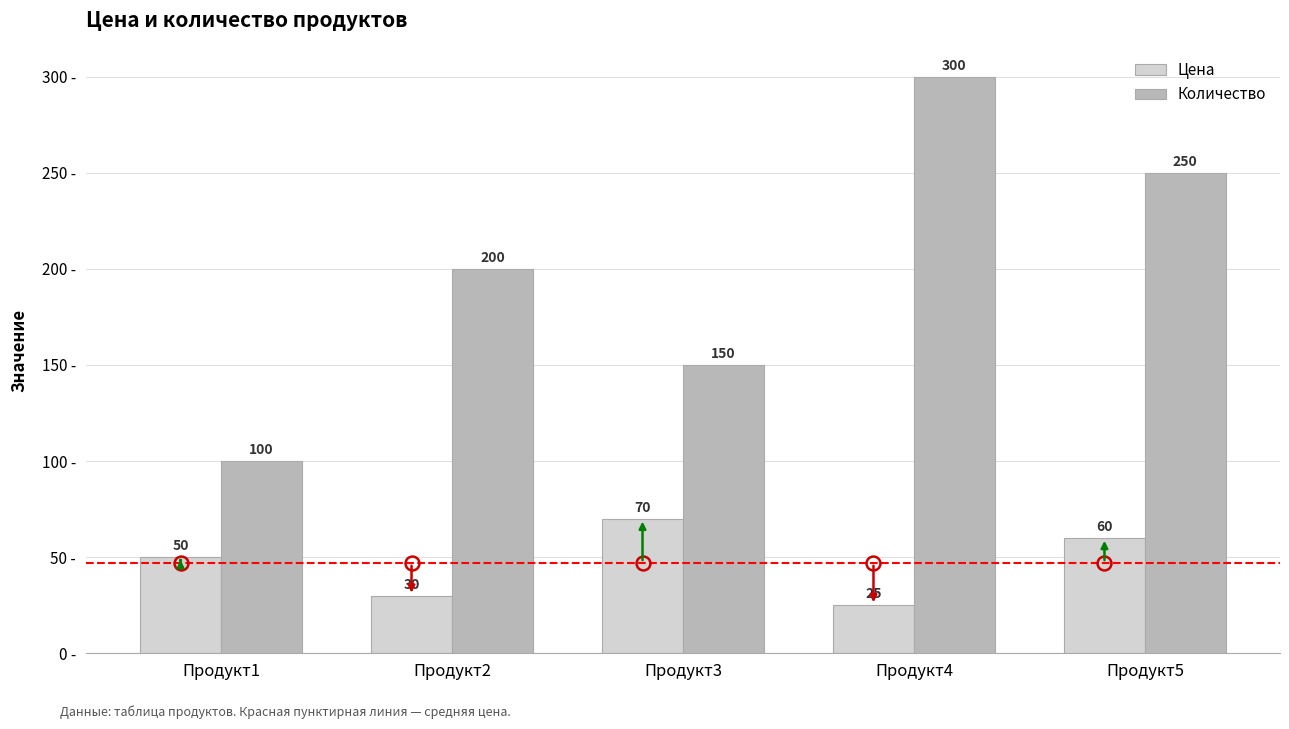

How many bars are there in total?

10